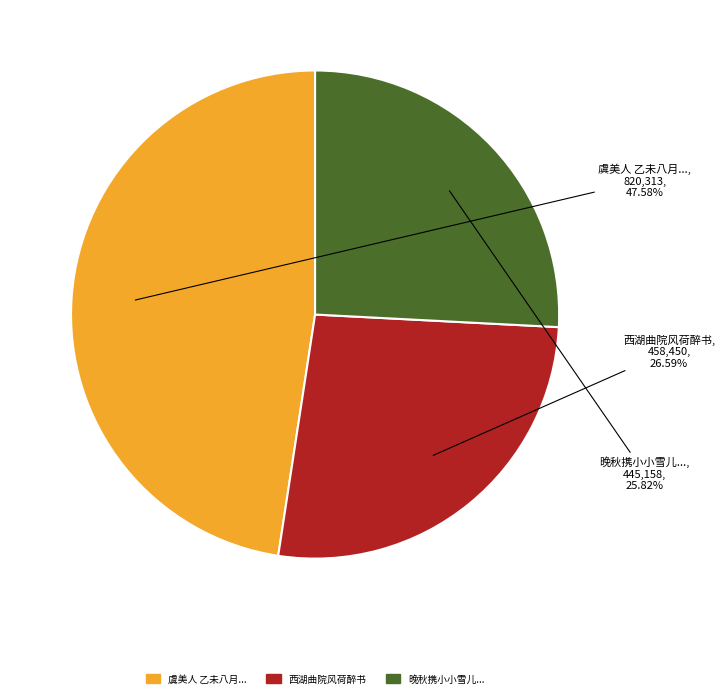

Which slice is the smallest?

晚秋携小小雪儿...